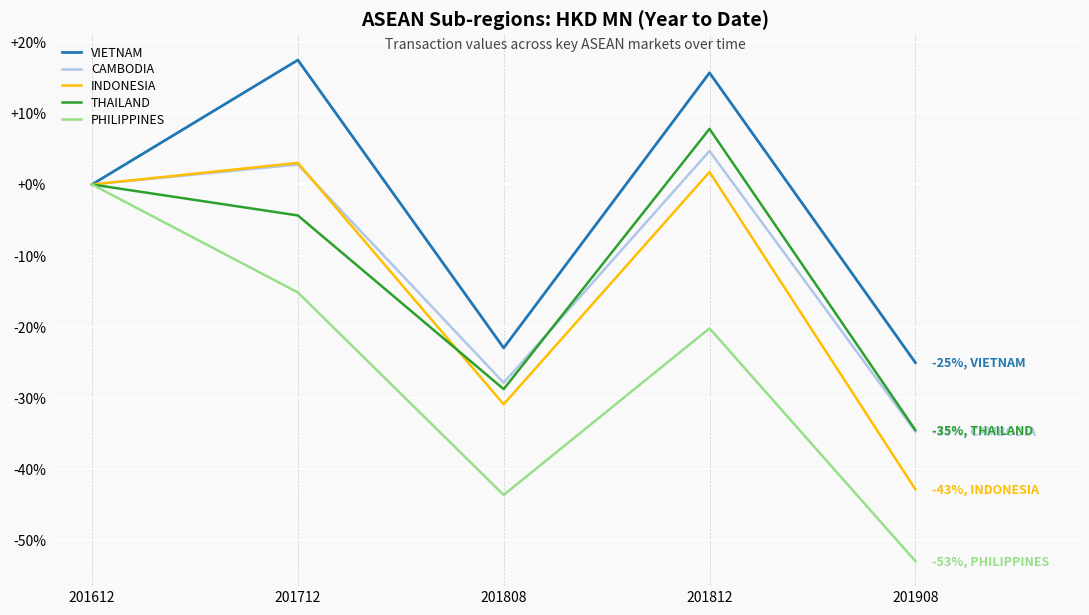

Is the value of THAILAND at 201908 greater than the value of INDONESIA at 201812?

No